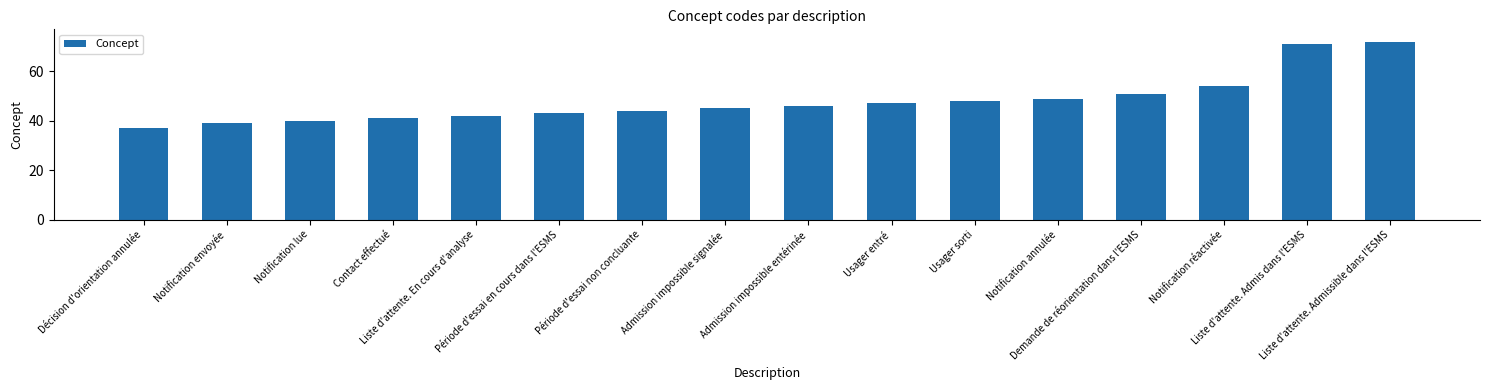

Is it true that the value at Usager sorti is 48?

True